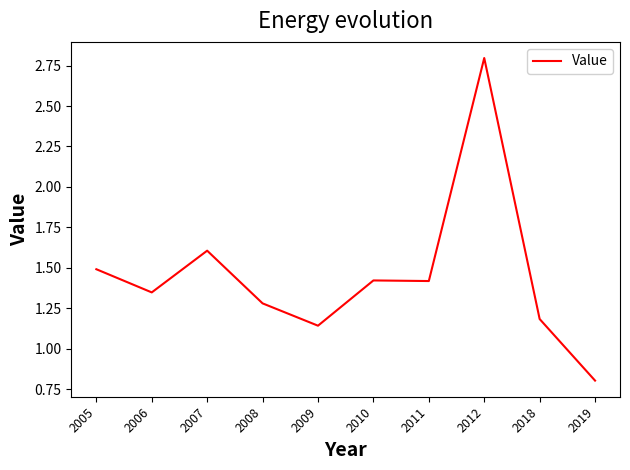

Is this an area chart (filled region under the line)?

No